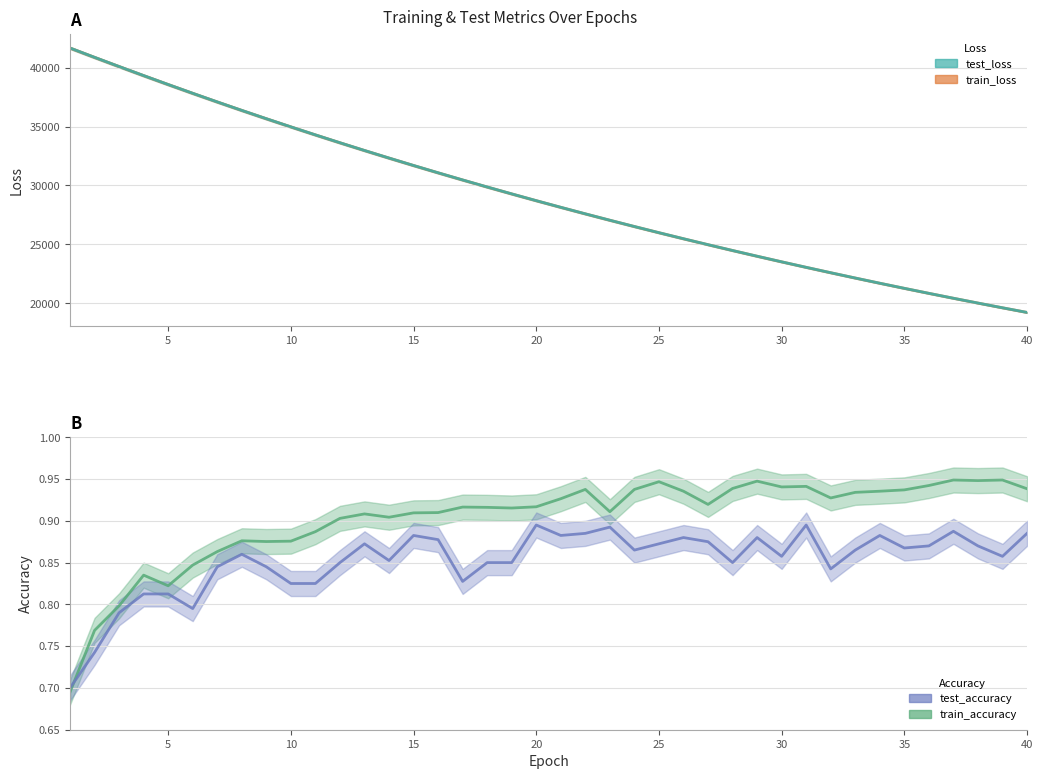

At how many categories does at least one series exceed 29669?

18